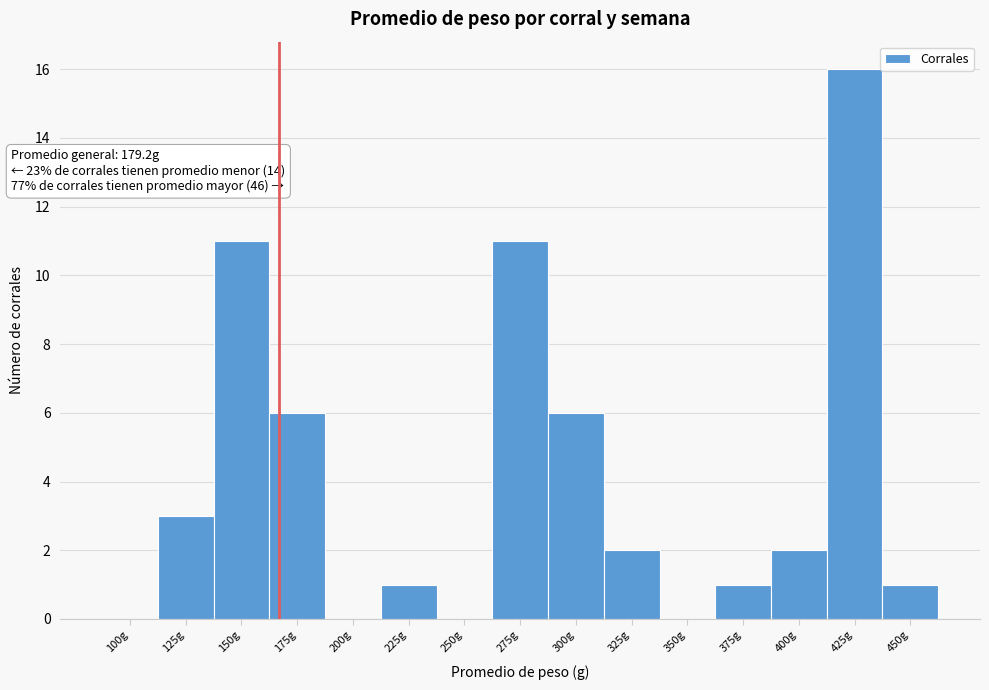

Reading left to right, transcribe all the data shown in this chart.

100g=0	125g=3	150g=11	175g=6	200g=0	225g=1	250g=0	275g=11	300g=6	325g=2	350g=0	375g=1	400g=2	425g=16	450g=1